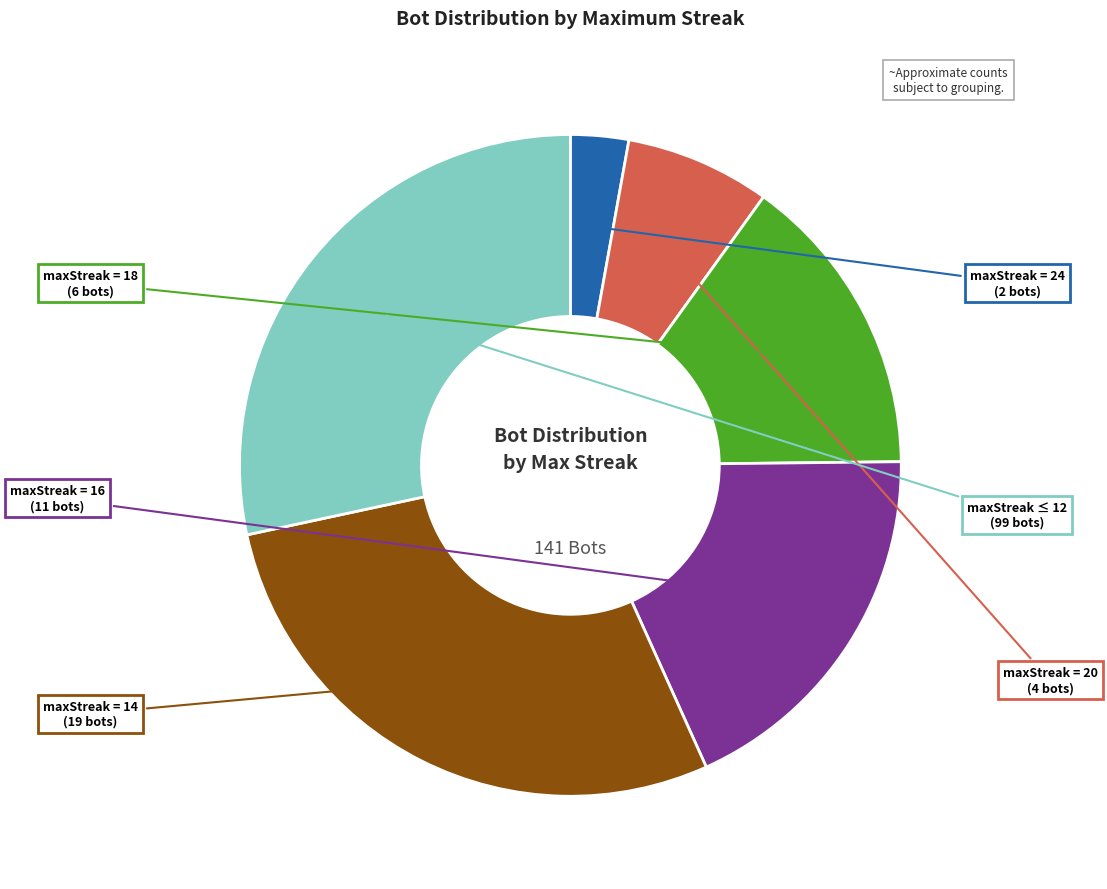

Does any single category account for the majority?

No